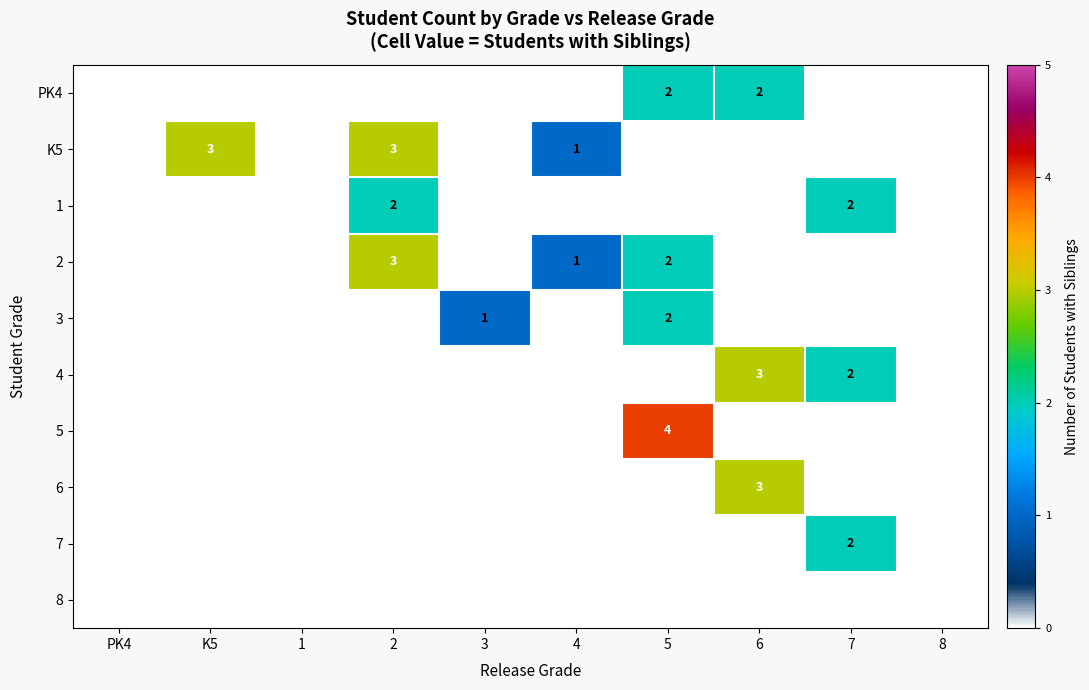

Is the value of 1 at 3 greater than the value of 4 at 4?

No